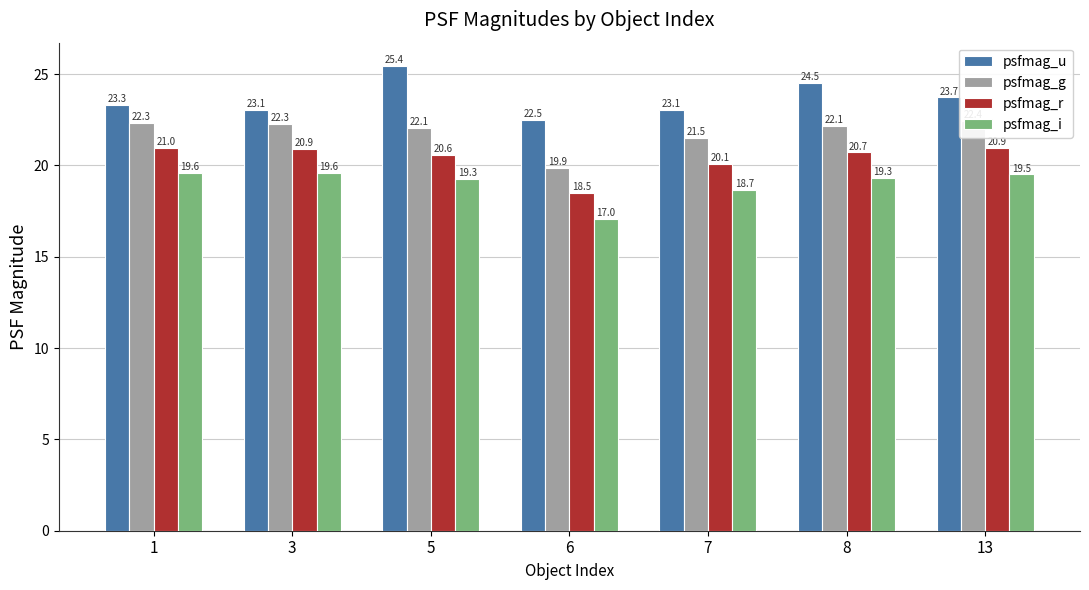

At which category is the sum across all series the highest?

5